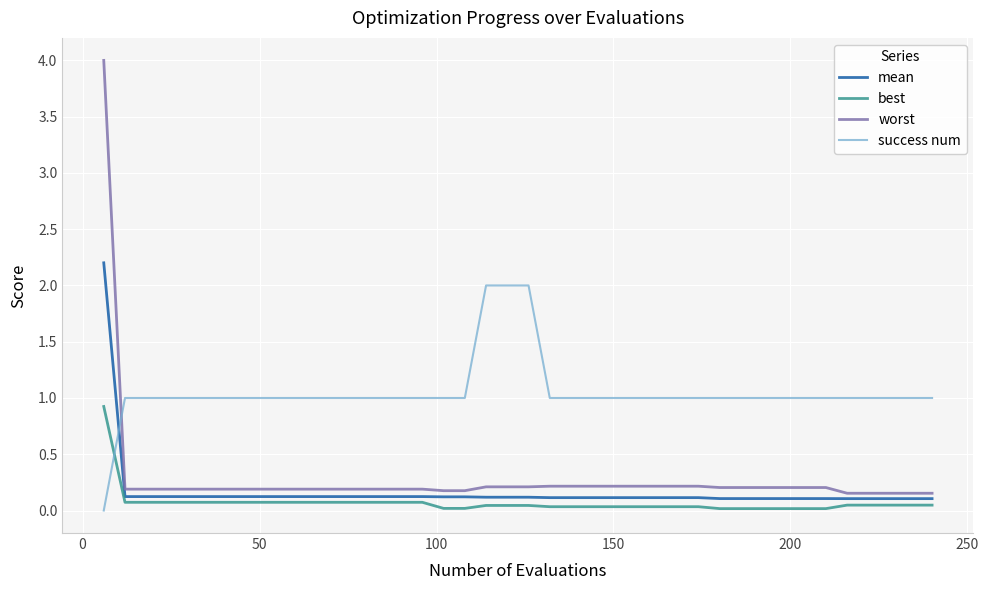

How many success num values are between 1 and 2?

39